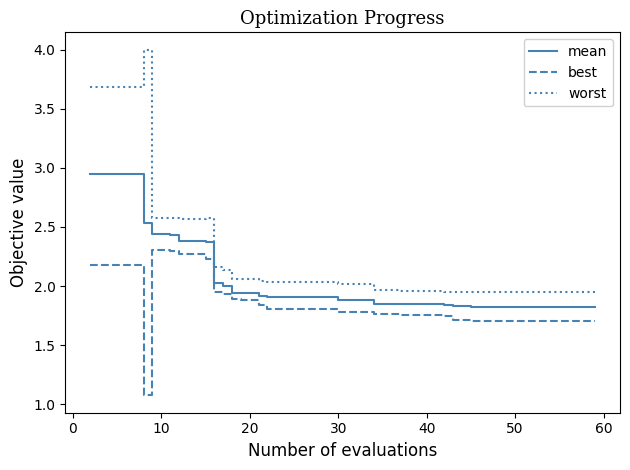

Which series has the largest range (max minus min)?

worst